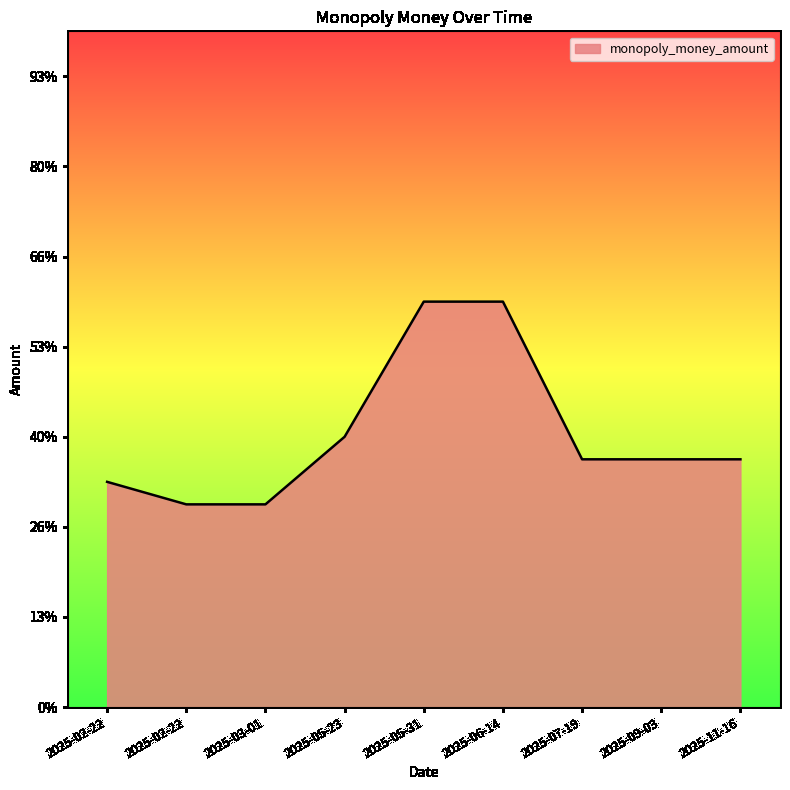

What is the label of the 2nd point from the right?

2025-09-03